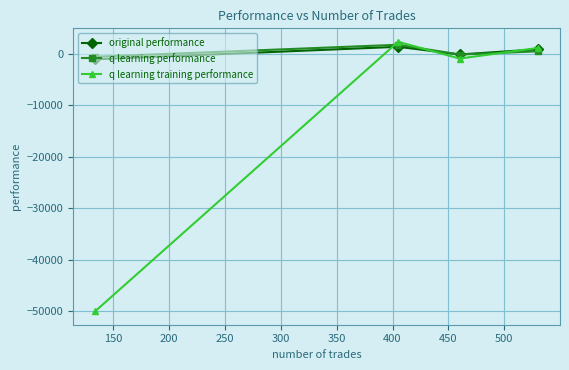

Which series has the largest range (max minus min)?

q learning training performance